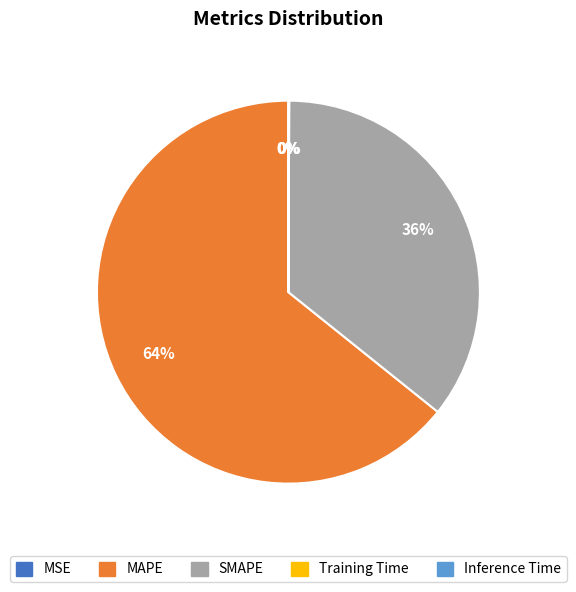

Which slice is the largest?

MAPE